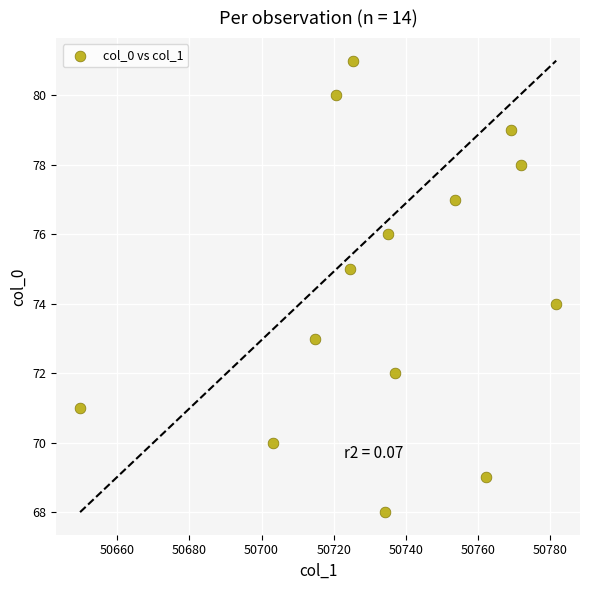

What is the range of Y values (max minus min)?

13